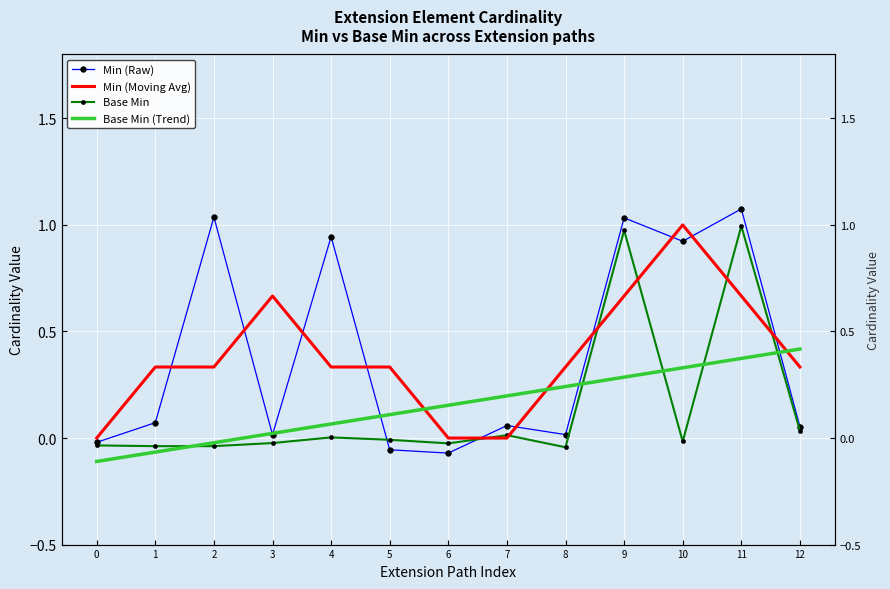

What is the value of the Min (Moving Avg) point at the 5th from the left?

0.3